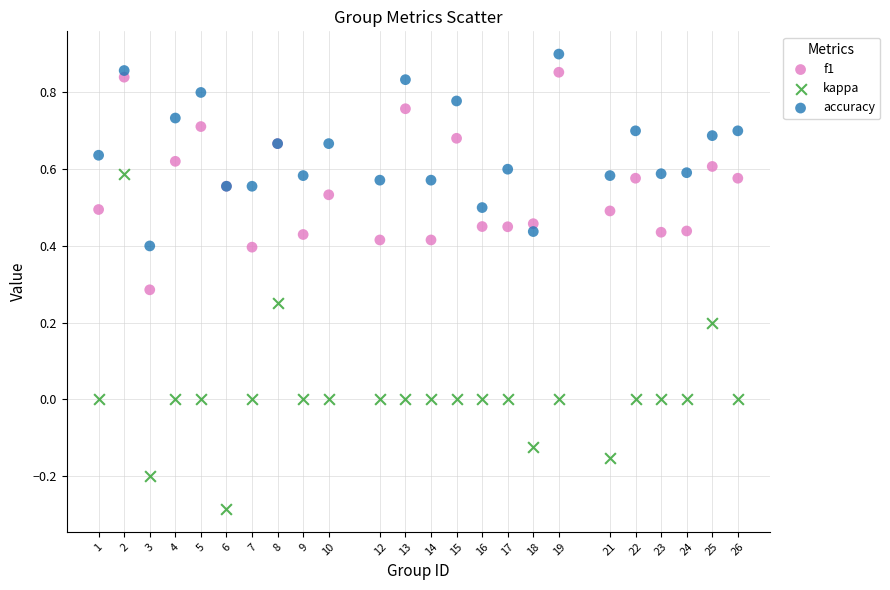

Which series contains the lowest Y value?

kappa